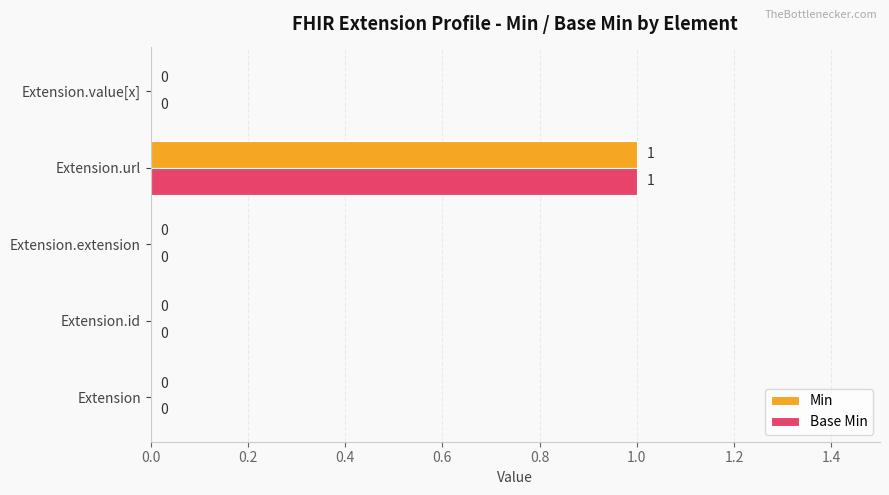

Which category has the highest value in the Base Min series?

Extension.url